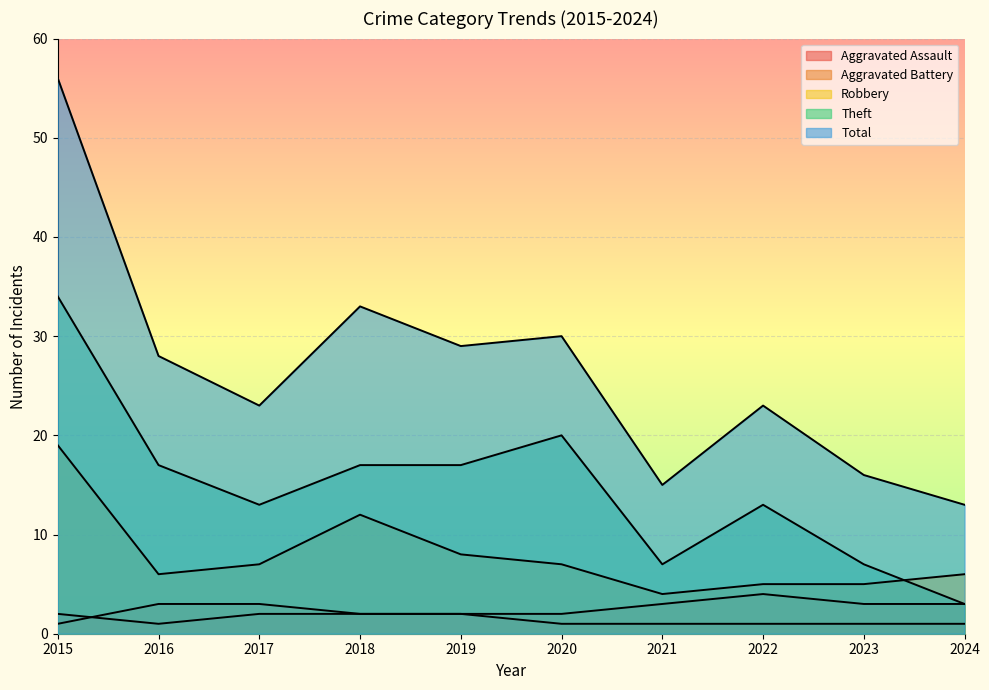

At which category does Theft reach its first local valley?

2017